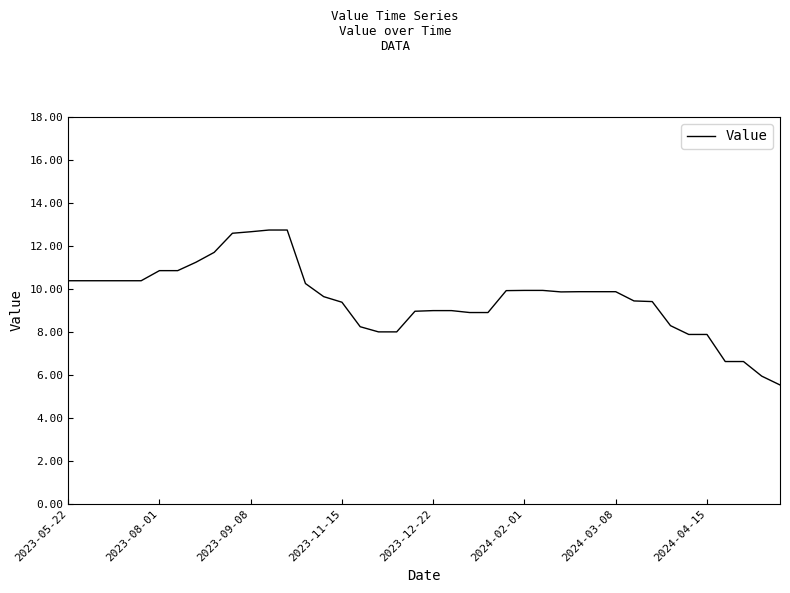

What is the difference between the maximum and minimum values?

7.2